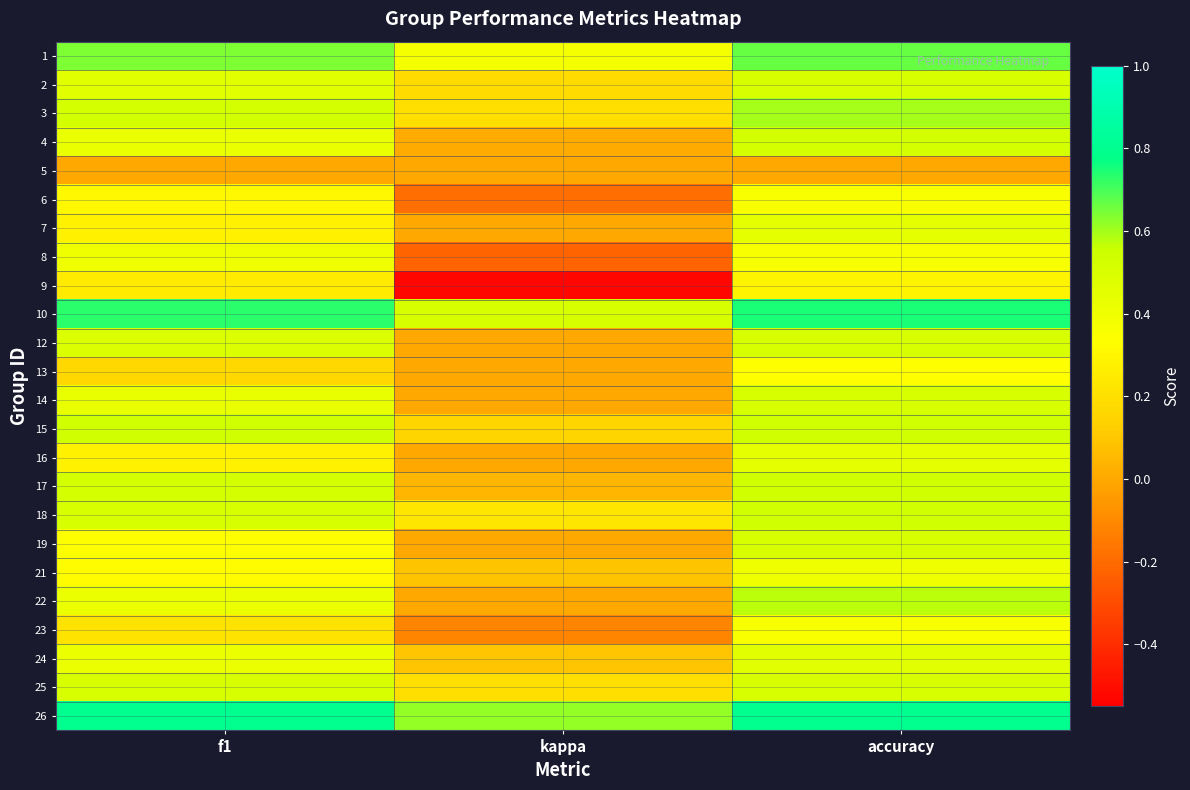

At which category is the sum across all series the highest?

accuracy